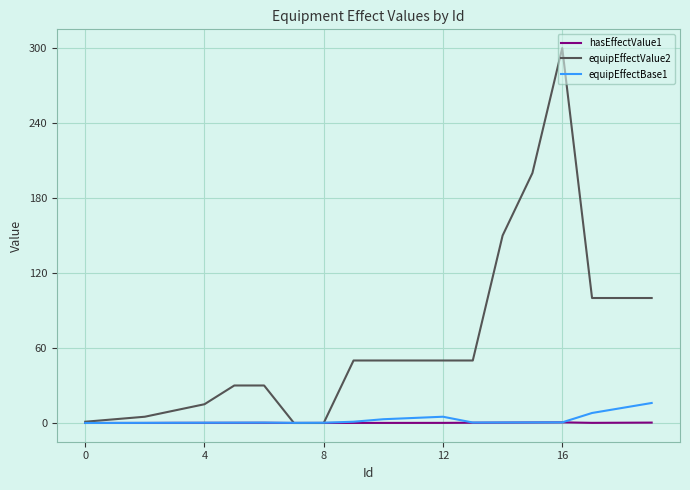

Which series has the widest spread of values?

equipEffectValue2